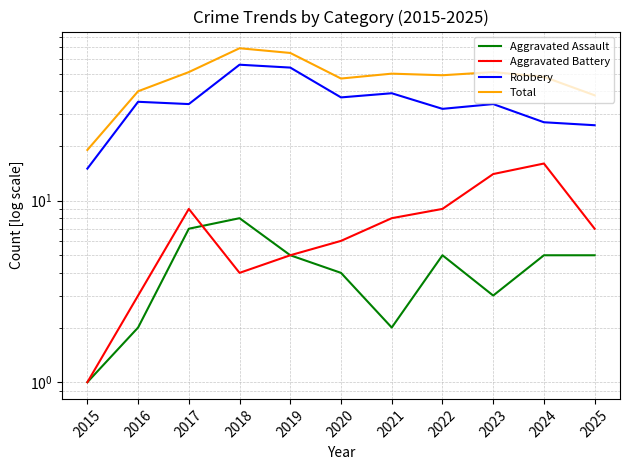

At which category is the sum across all series the highest?

2018